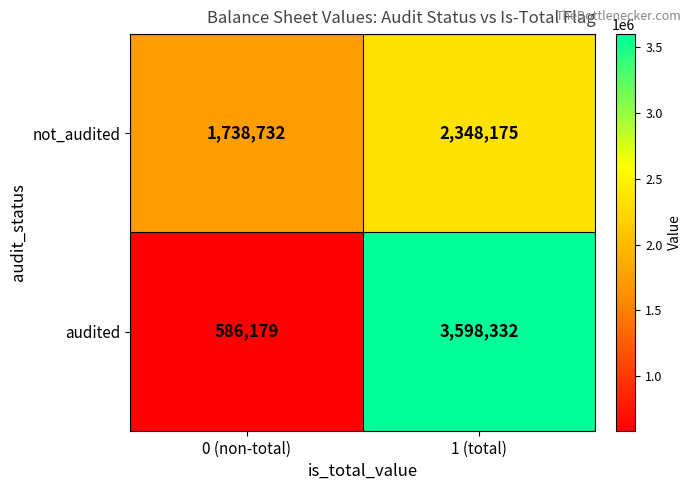

True or false: not_audited has a value of 3042233 at 0 (non-total).

False